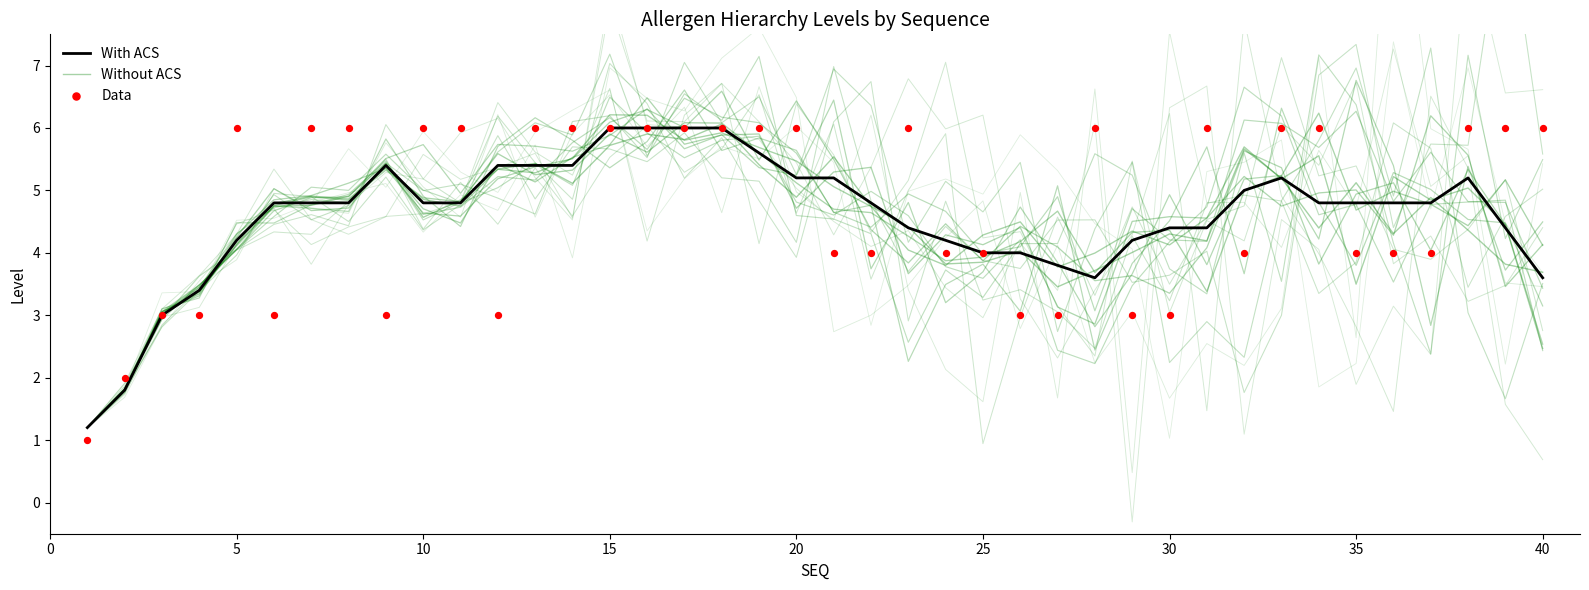

What are all the series names shown in the legend?

With ACS, Without ACS, Data